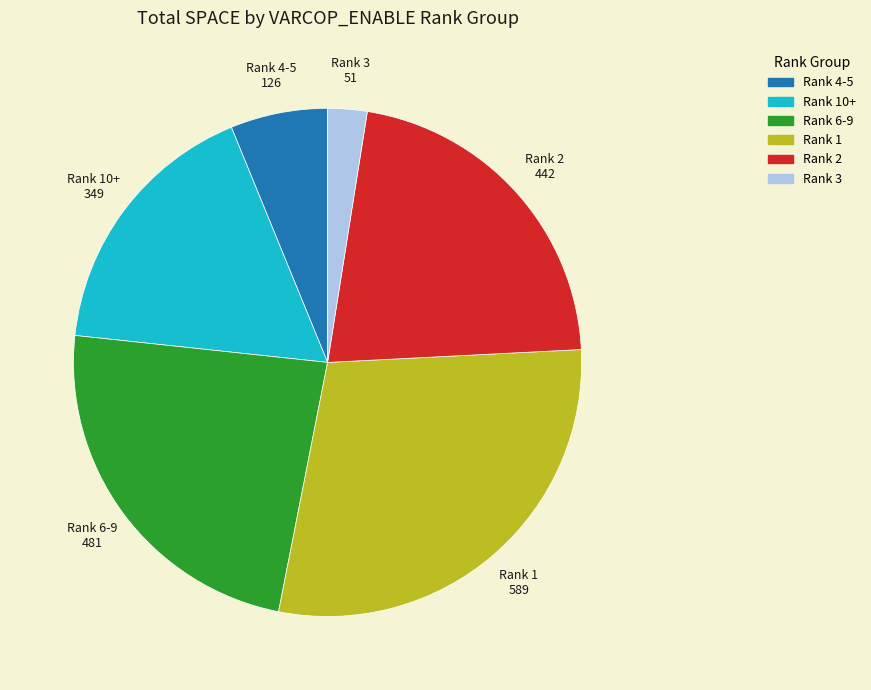

Does any single category account for the majority?

No